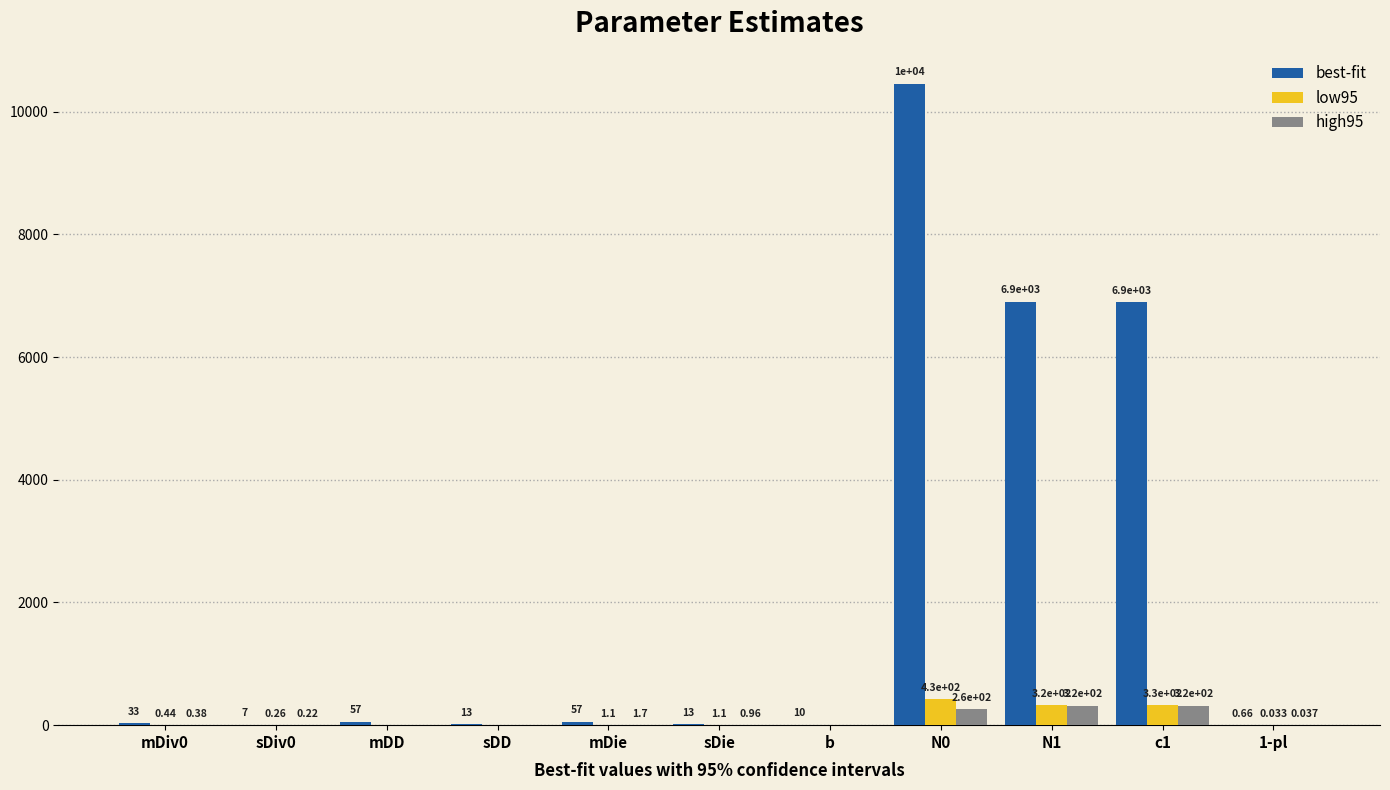

How many positive values does the low95 series have?

9